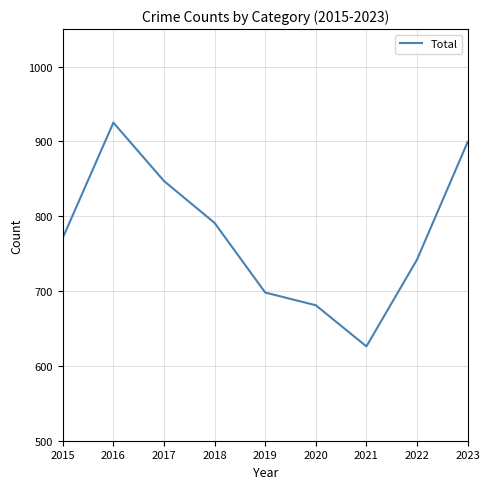

What is the difference between the values at 2023 and 2019?

201